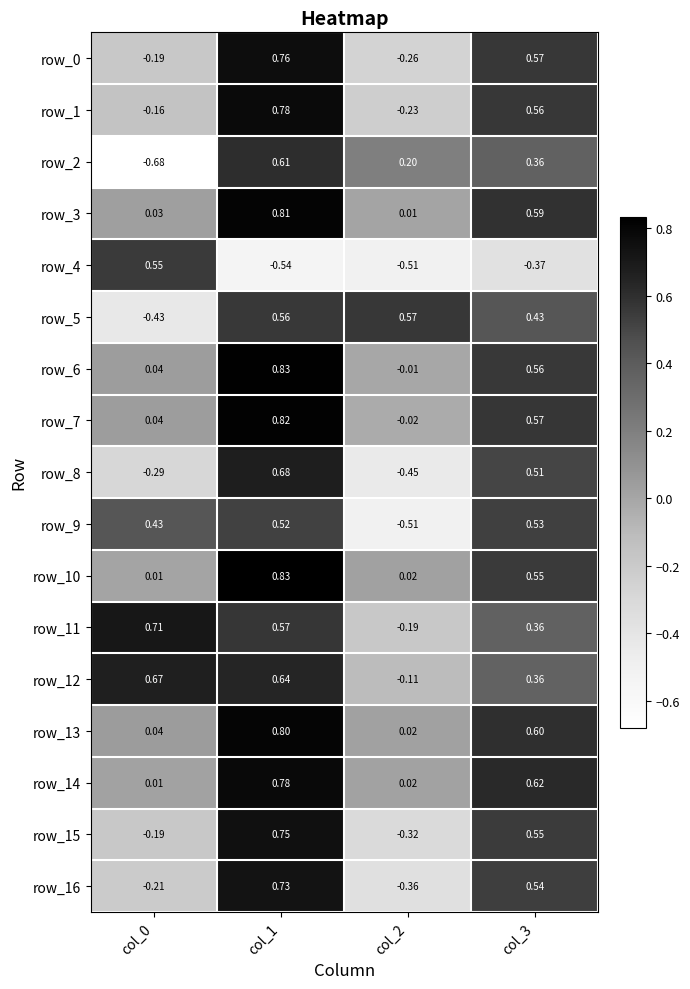

Which series has the largest total across all categories?

row_12